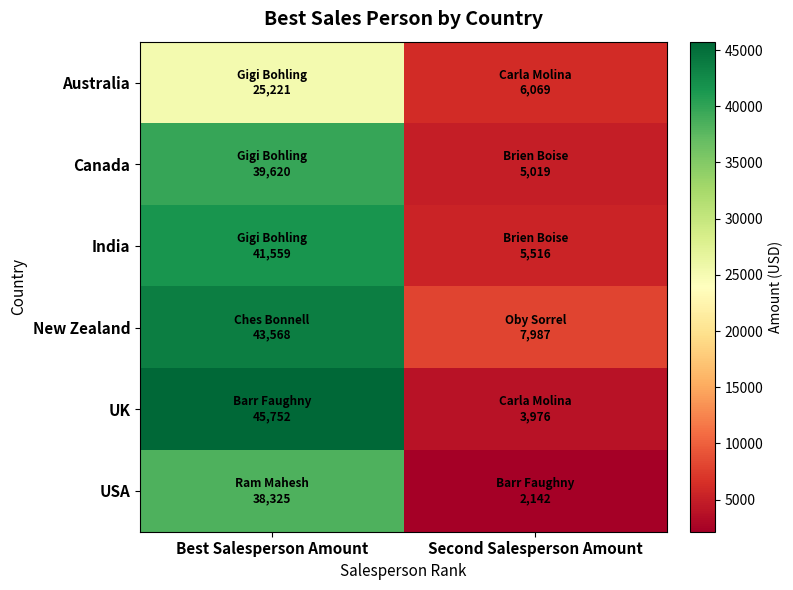

Rank the series by their maximum value, from highest to lowest.

UK, New Zealand, India, Canada, USA, Australia